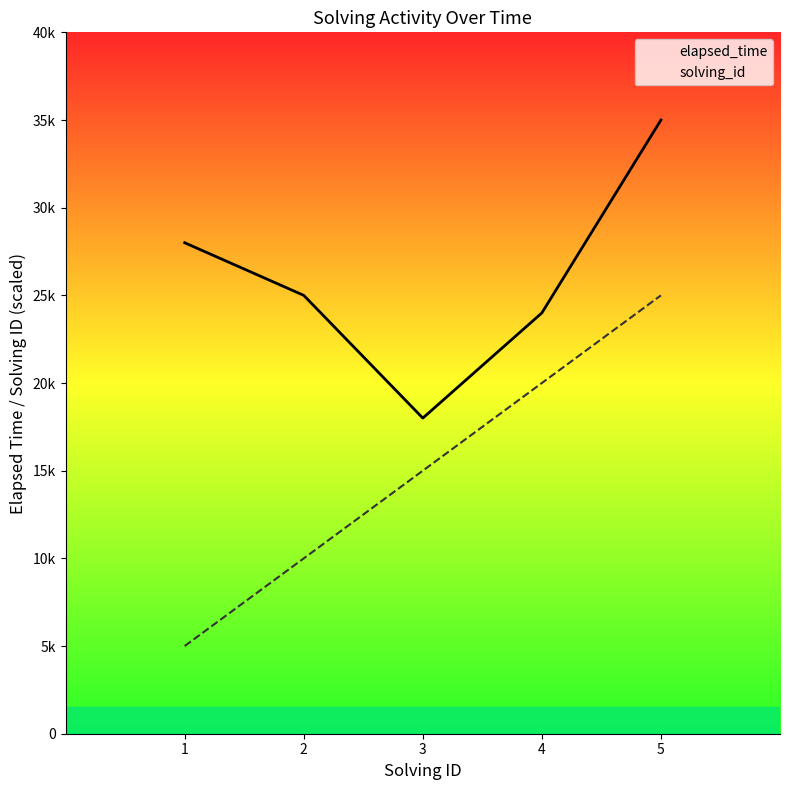

Count the solving_id values in the range 10000 to 20000.

3